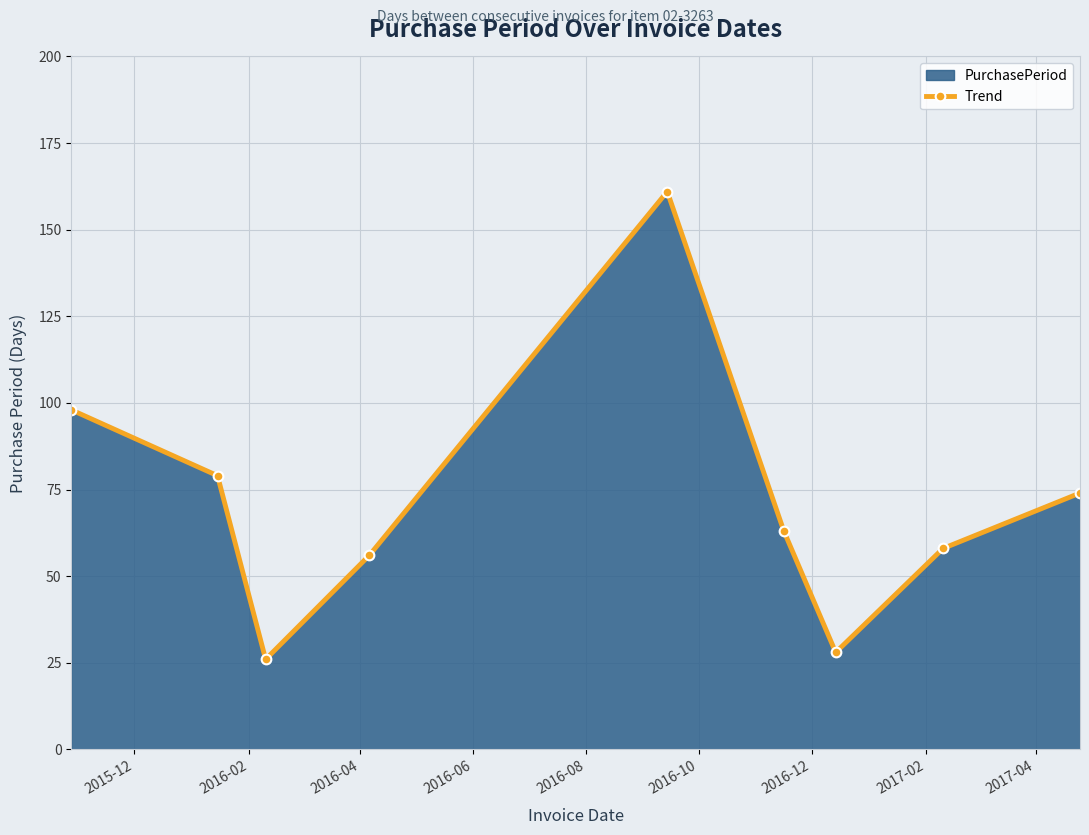

At which label is the value closest to 93?

2015-12